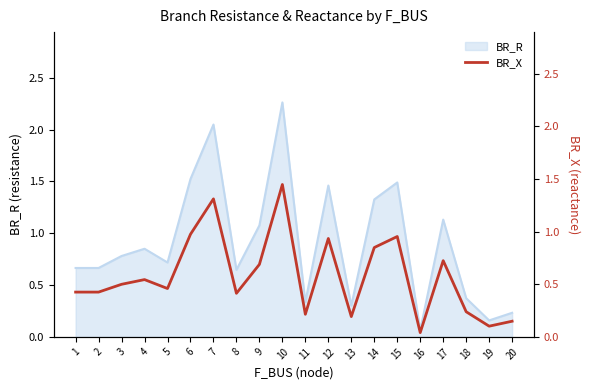

True or false: the data shows 0.7 at 5.

False